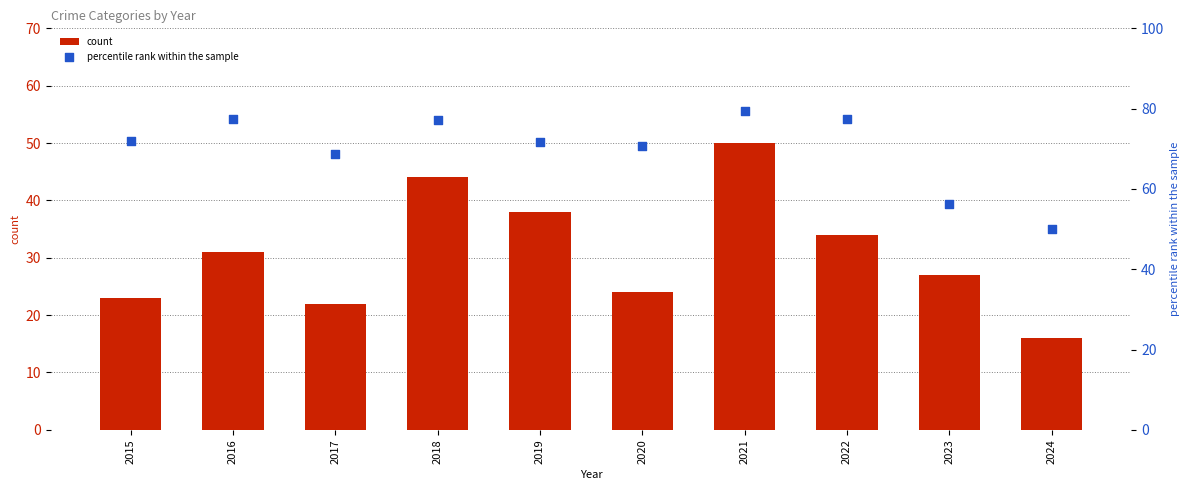

At which category is the sum across all series the highest?

2021